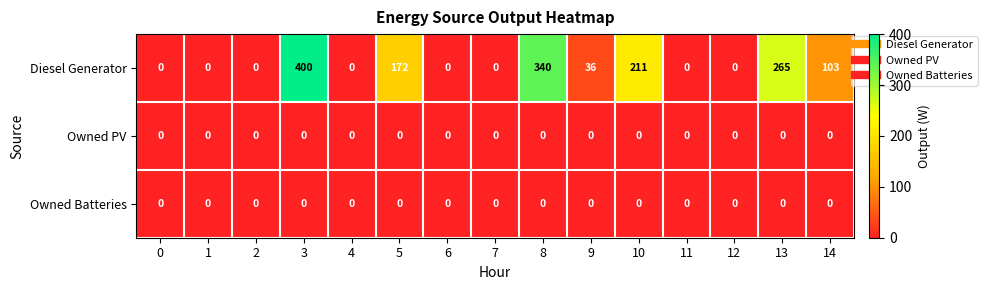

What is the spread (max minus min) of values at 14?

103